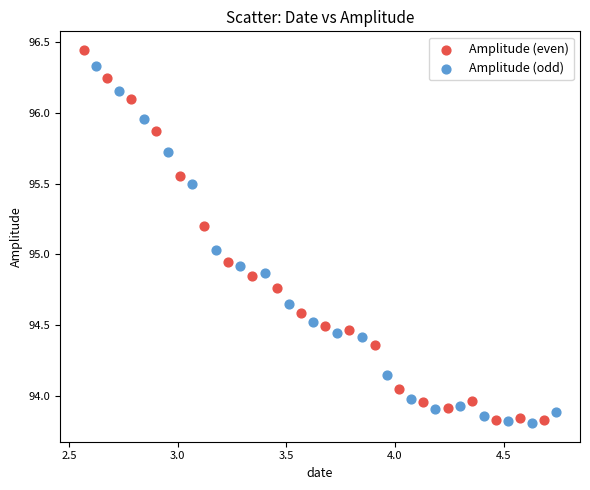

Which series has the largest Y range (max minus min)?

Amplitude (even)